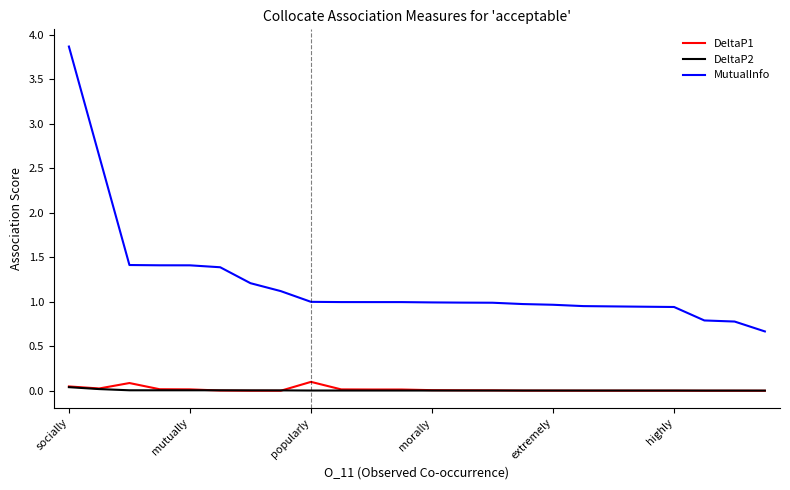

Which series has the largest total across all categories?

MutualInfo